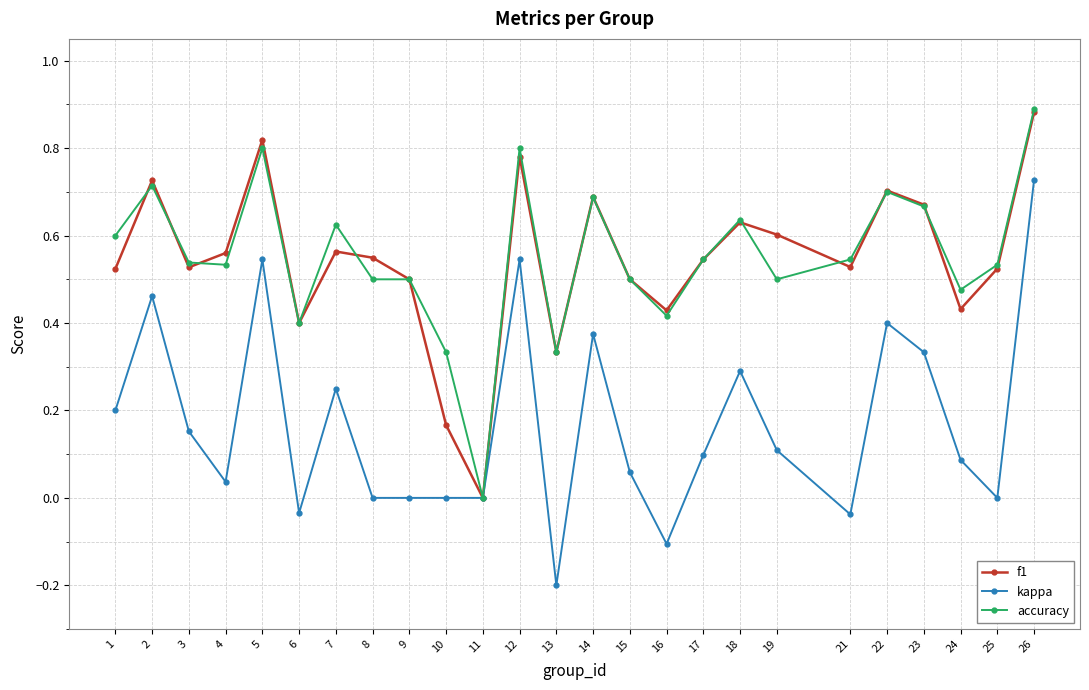

Between 14 and 16, which series saw the biggest shift?

kappa